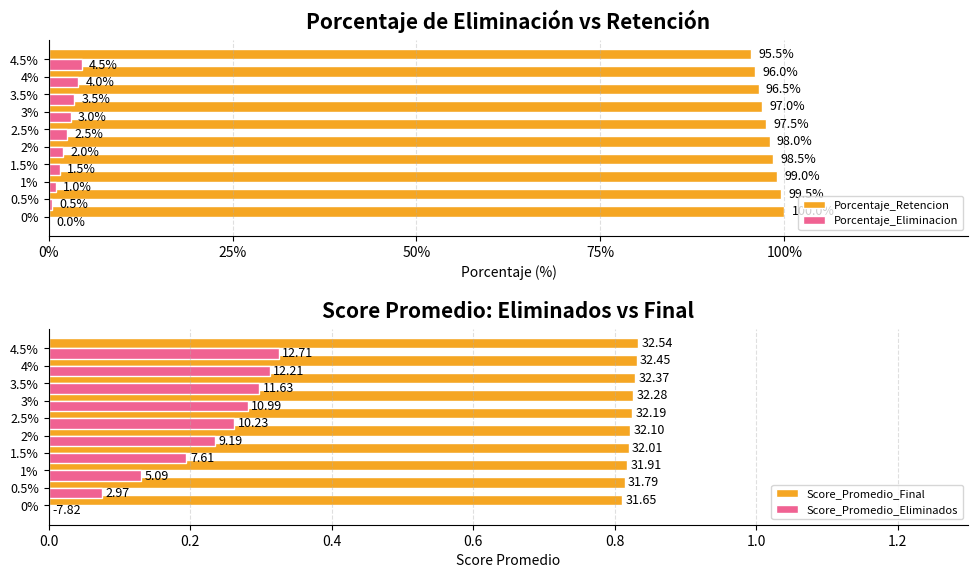

Is the value of Porcentaje_Retencion at 2% greater than the value of Score_Promedio_Eliminados at 4.5%?

Yes